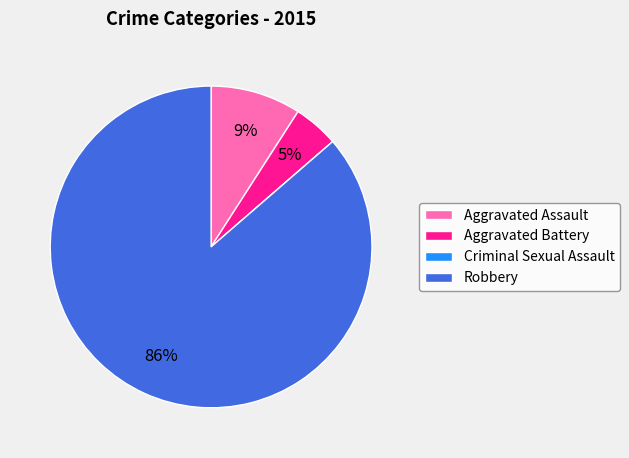

To the nearest percent, what is the difference between the Aggravated Assault and Robbery slice percentages?

77%